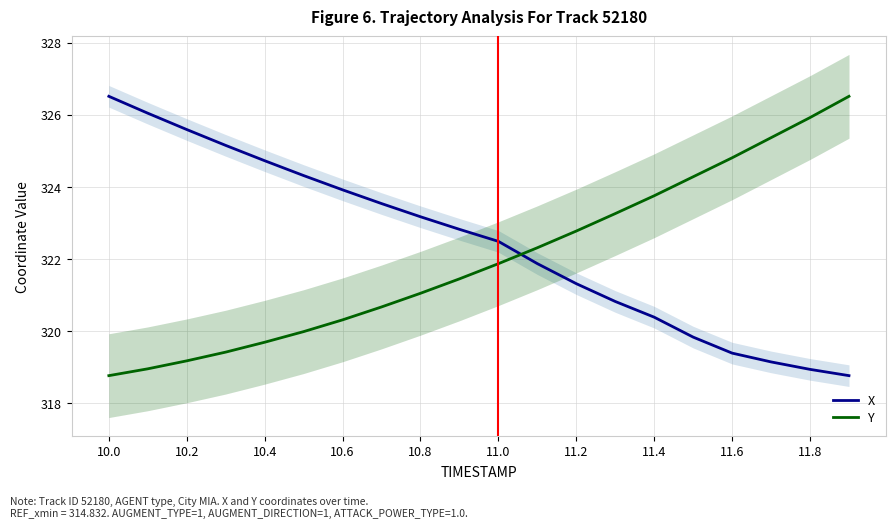

At which label does X first exceed 322?

10.0